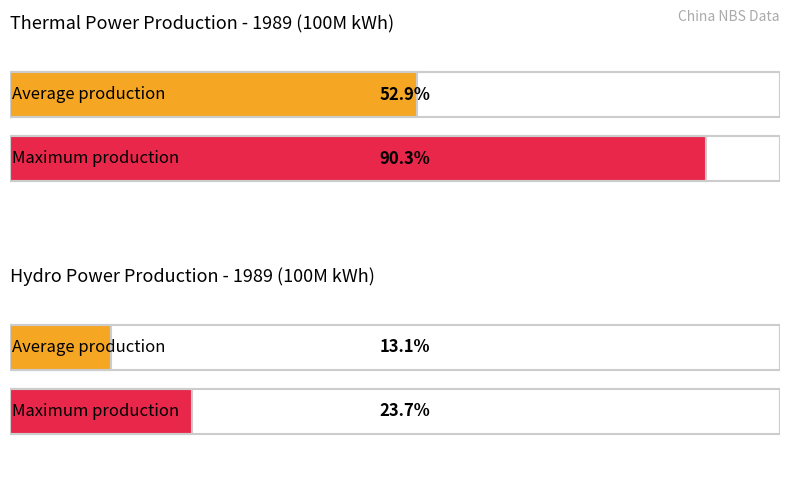

The value of Thermal Power YTD (100M kwh) at 1989-08 is 1131.3. True or false?

False